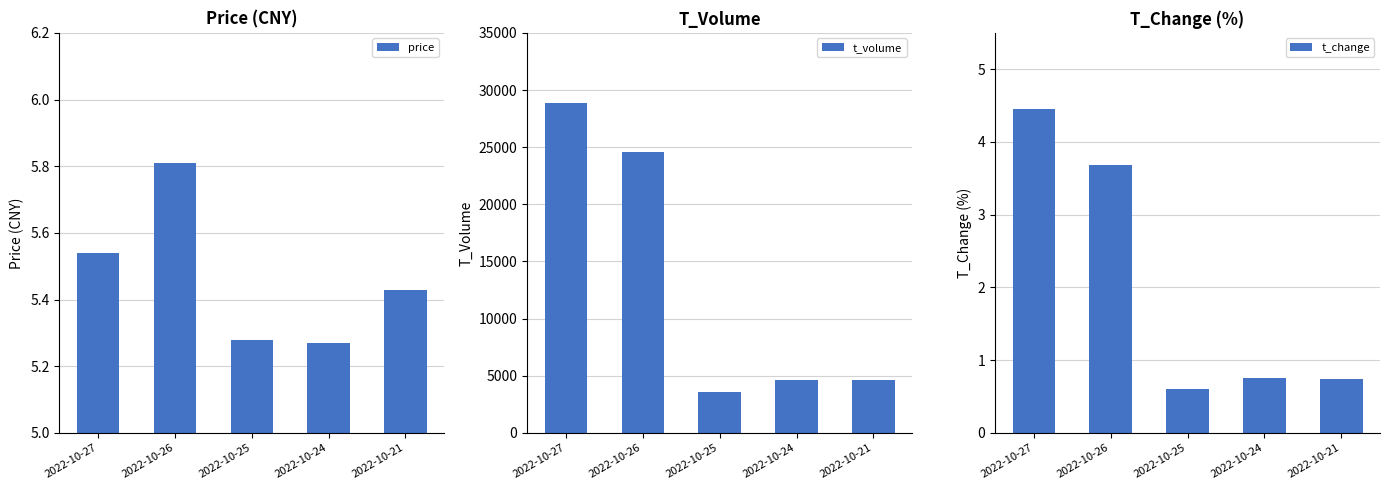

What are all the series names shown in the legend?

price, t_volume, t_change